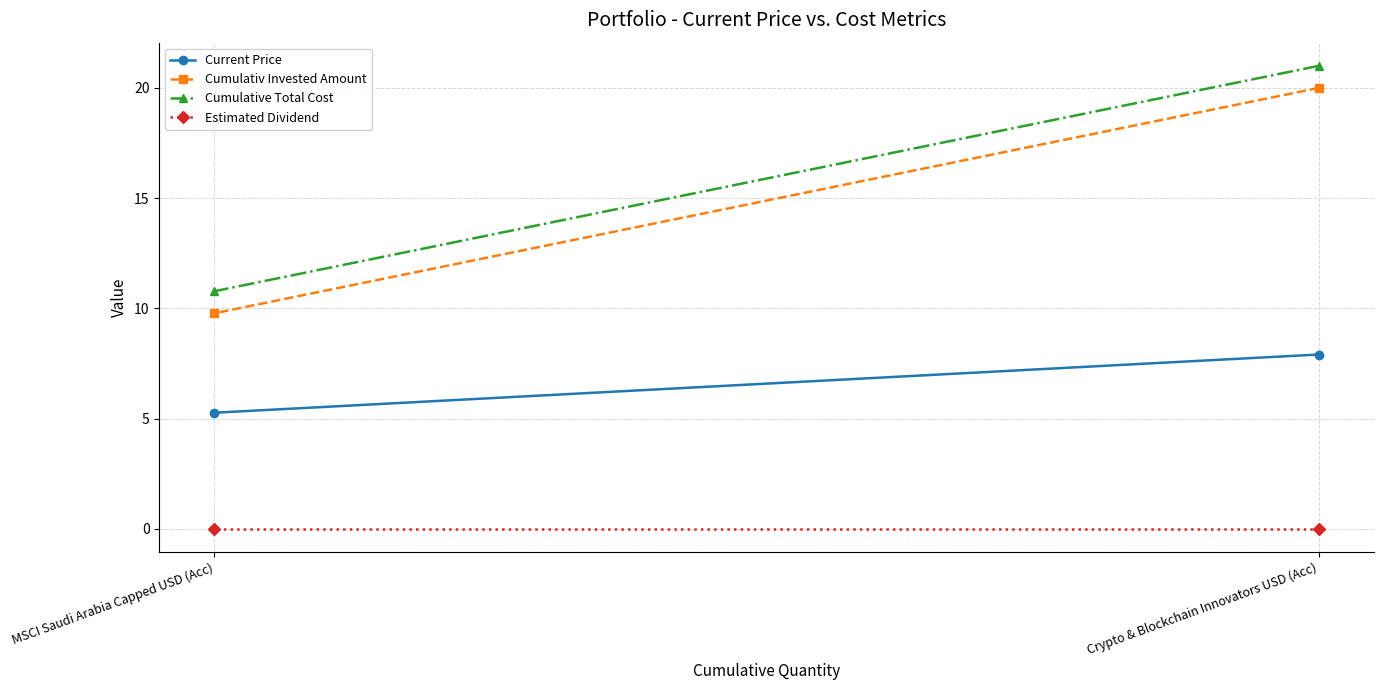

How many data points does each series have?

2